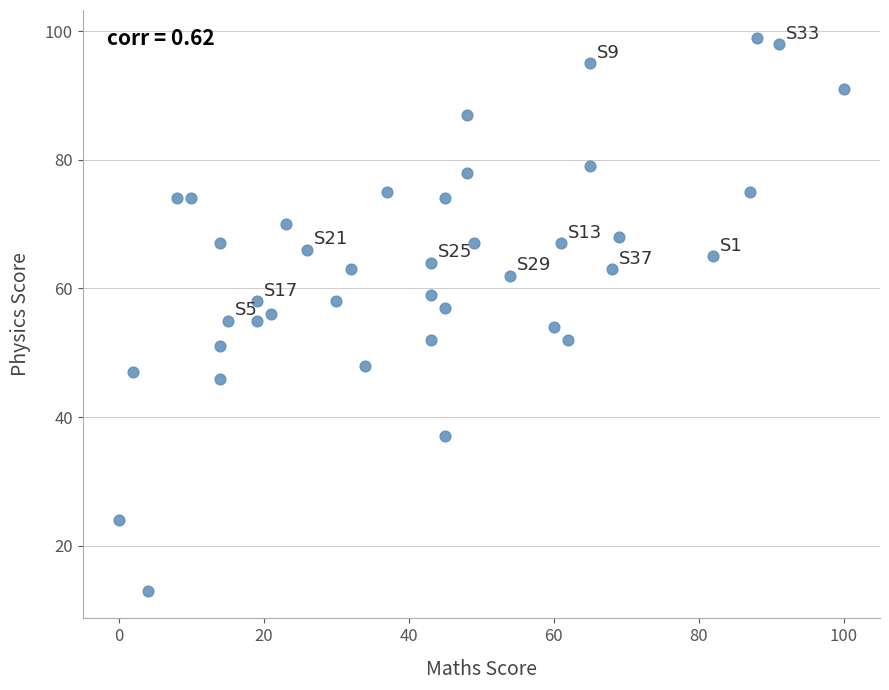

What is the range of X values (max minus min)?

100